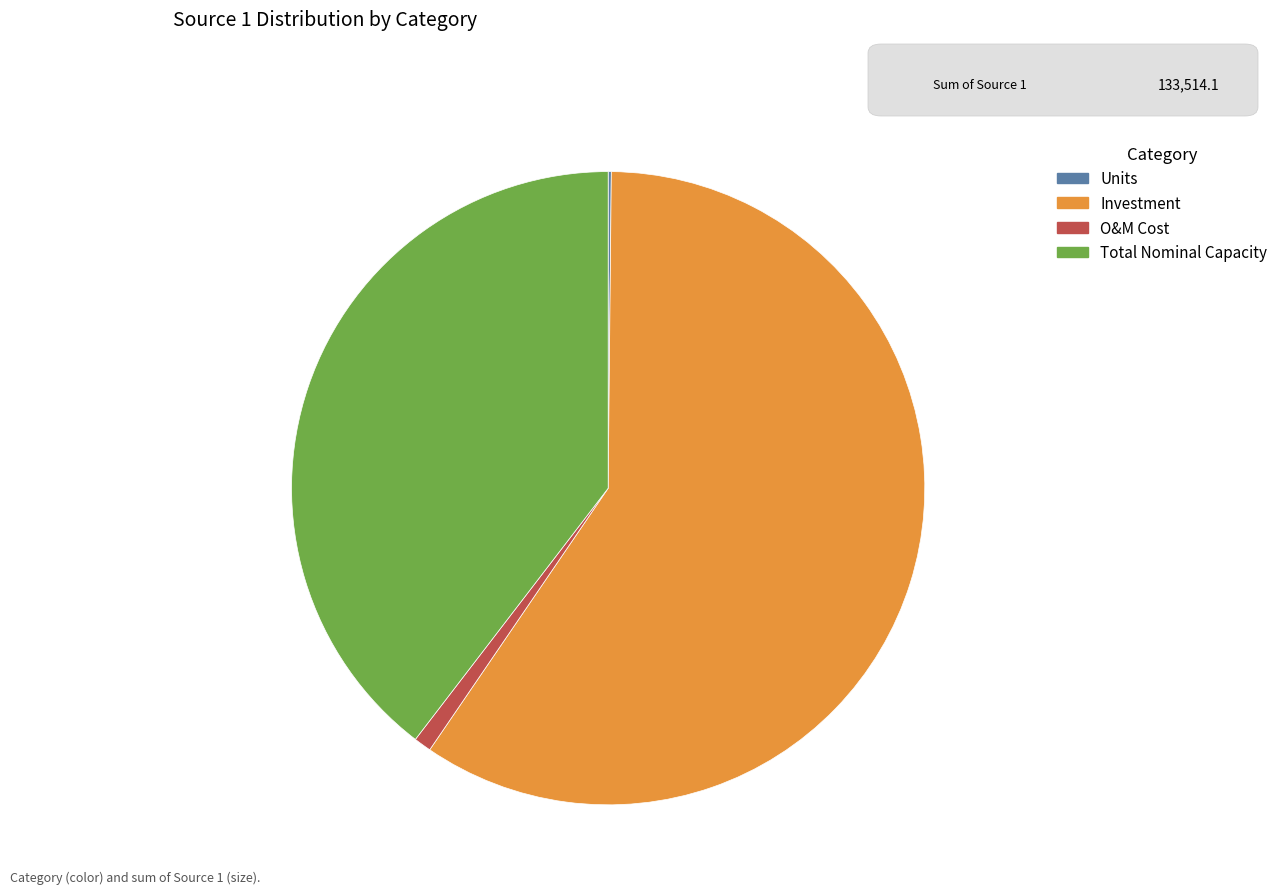

Is the sum of Total Nominal Capacity and O&M Cost greater than half?

No